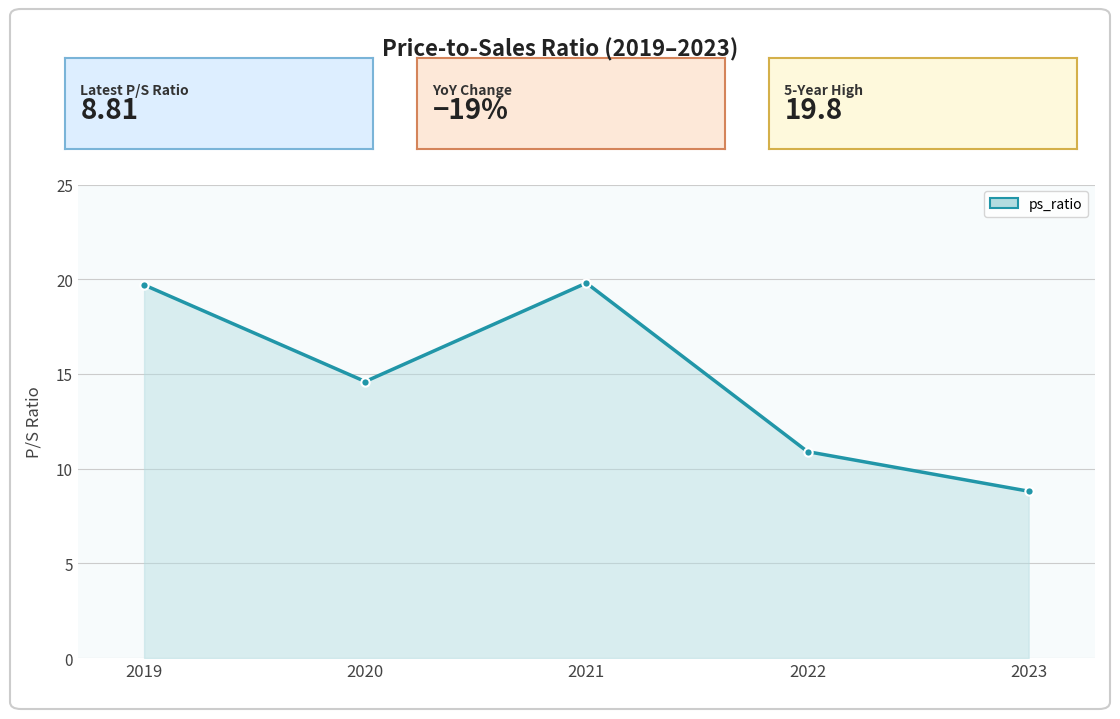

What is the smallest value displayed?

8.8